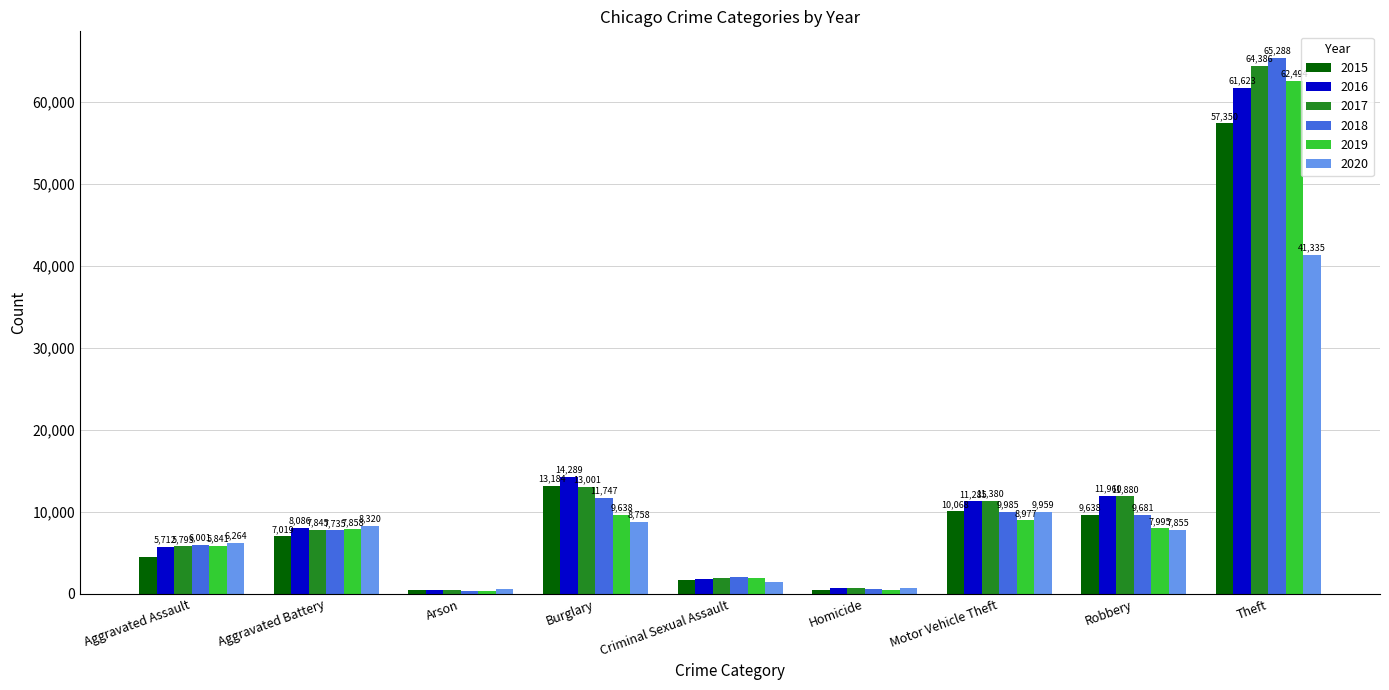

What is the total value across all series at Aggravated Assault?

34091